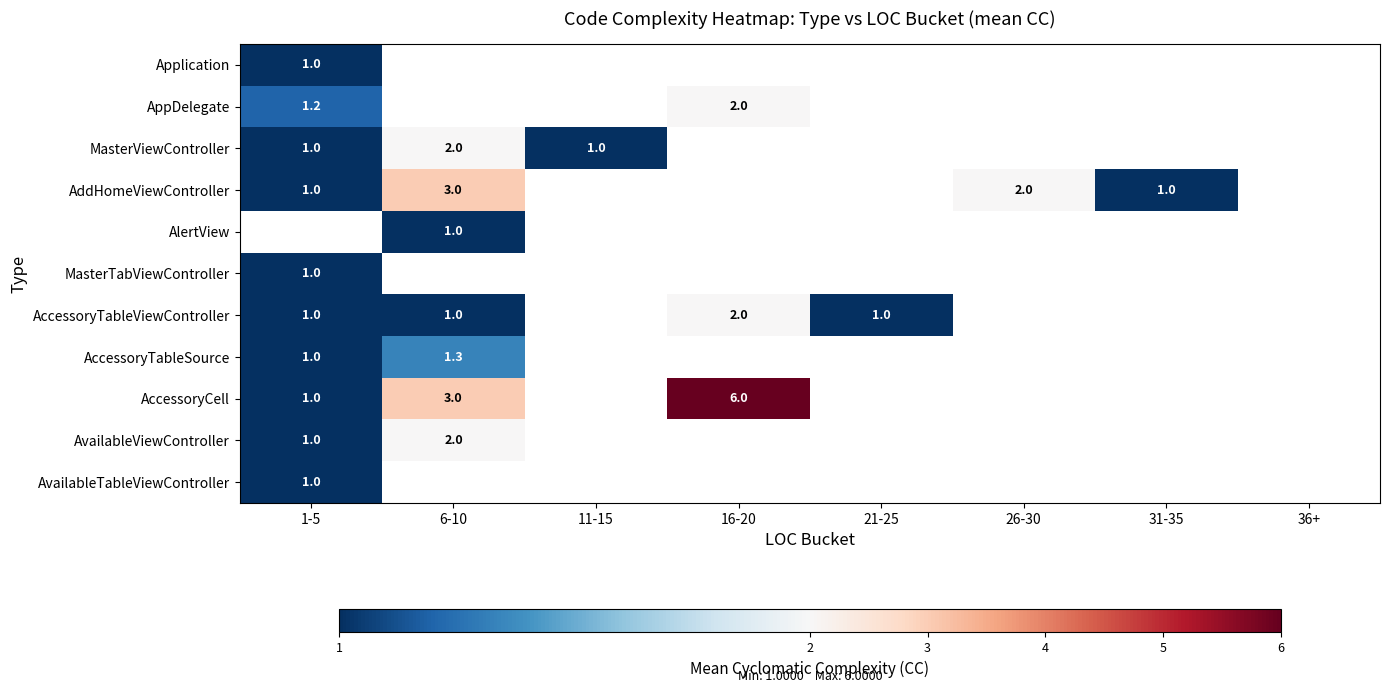

True or false: AddHomeViewController has a value of 1.7 at 31-35.

False